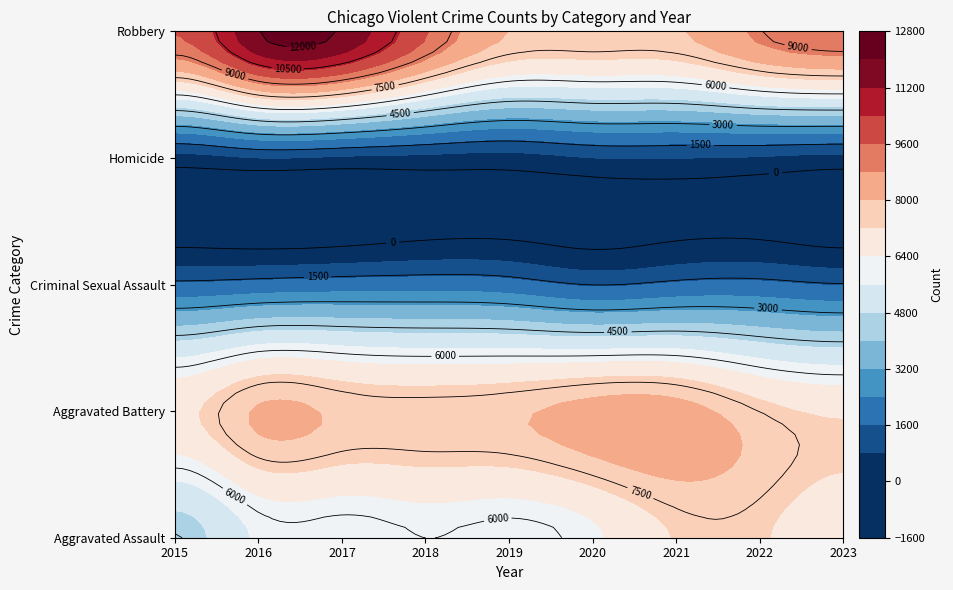

What value does the Aggravated Assault series have at 2017, to the nearest 10?

5790